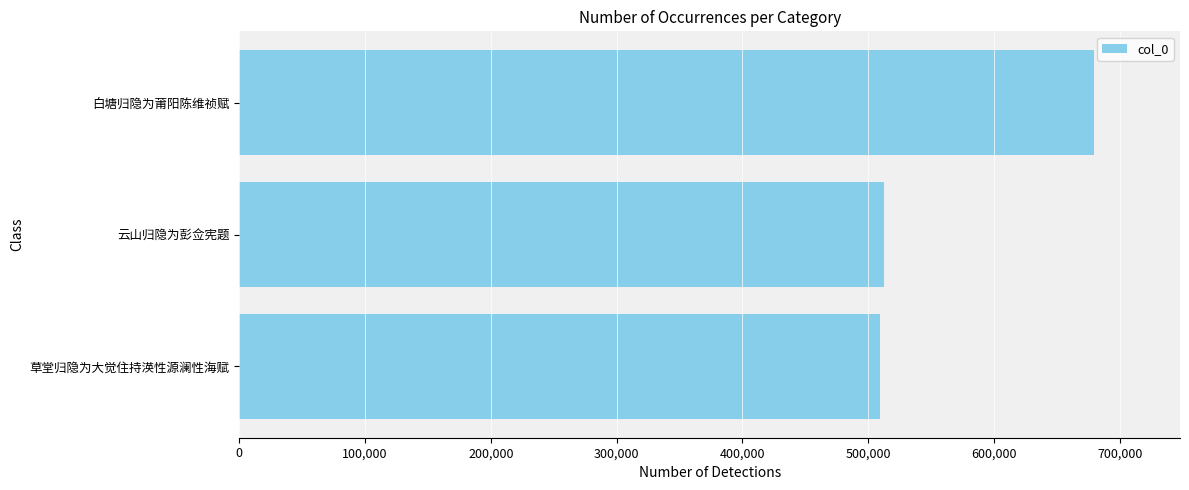

The value at 白塘归隐为莆阳陈维祯赋 is 1162612. True or false?

False